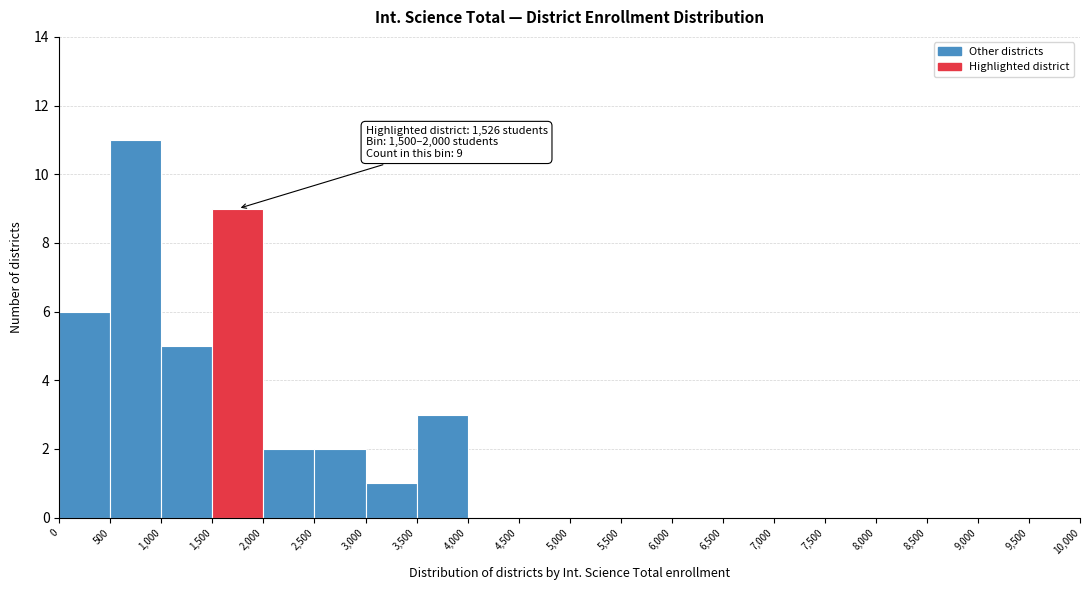

Which range on the x-axis has the tallest bar?

500 to 1,000